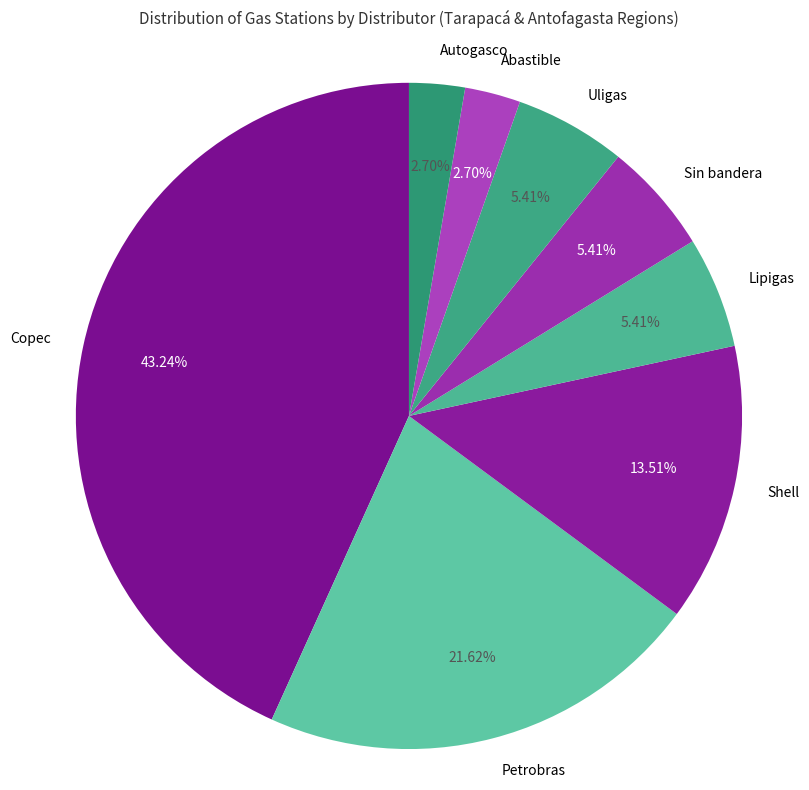

Is it true that Copec is 43% of the pie?

True